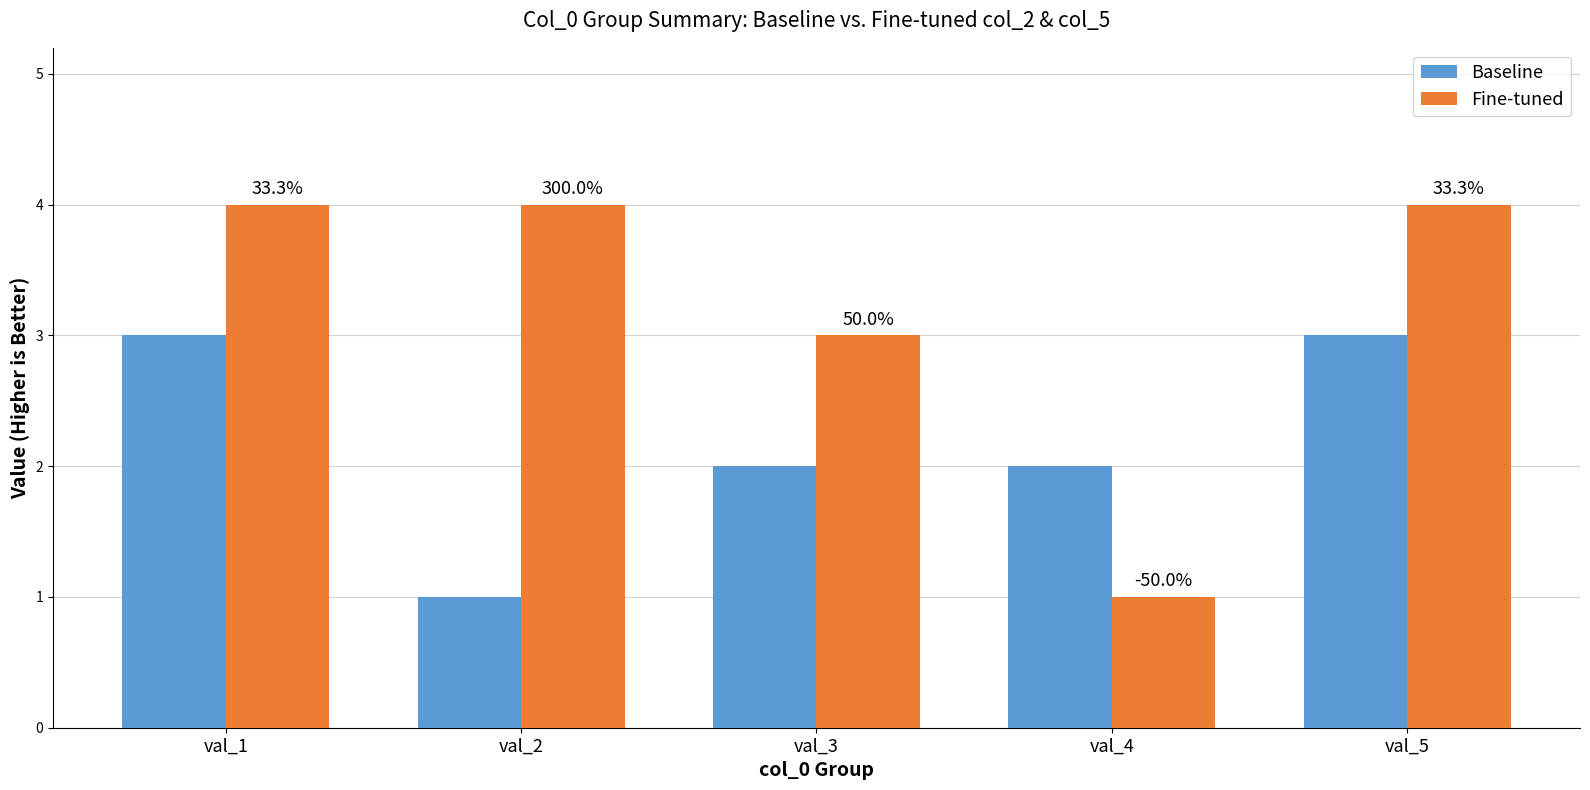

What are all the series names shown in the legend?

Baseline, Fine-tuned